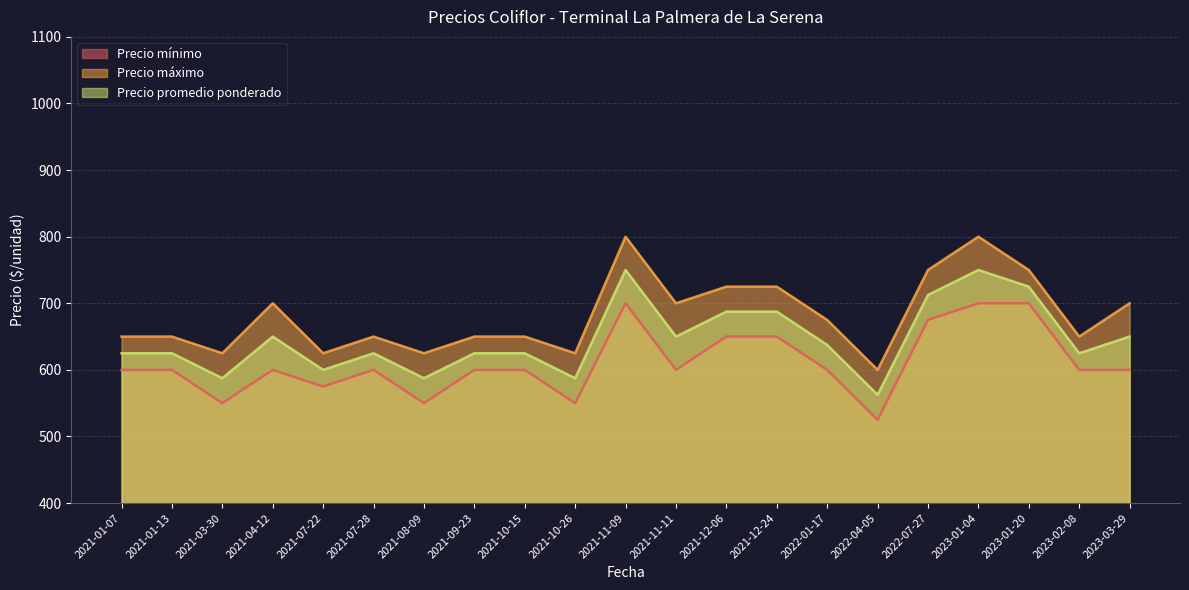

Which series changed the most between 2021-01-13 and 2022-07-27?

Precio máximo